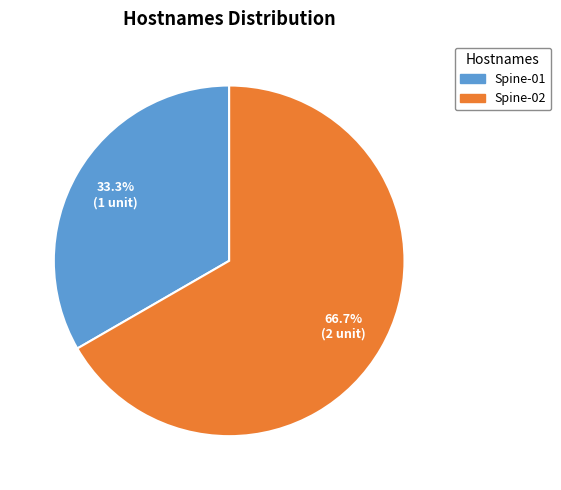

Combined, do Spine-02 and Spine-01 account for over 50%?

Yes